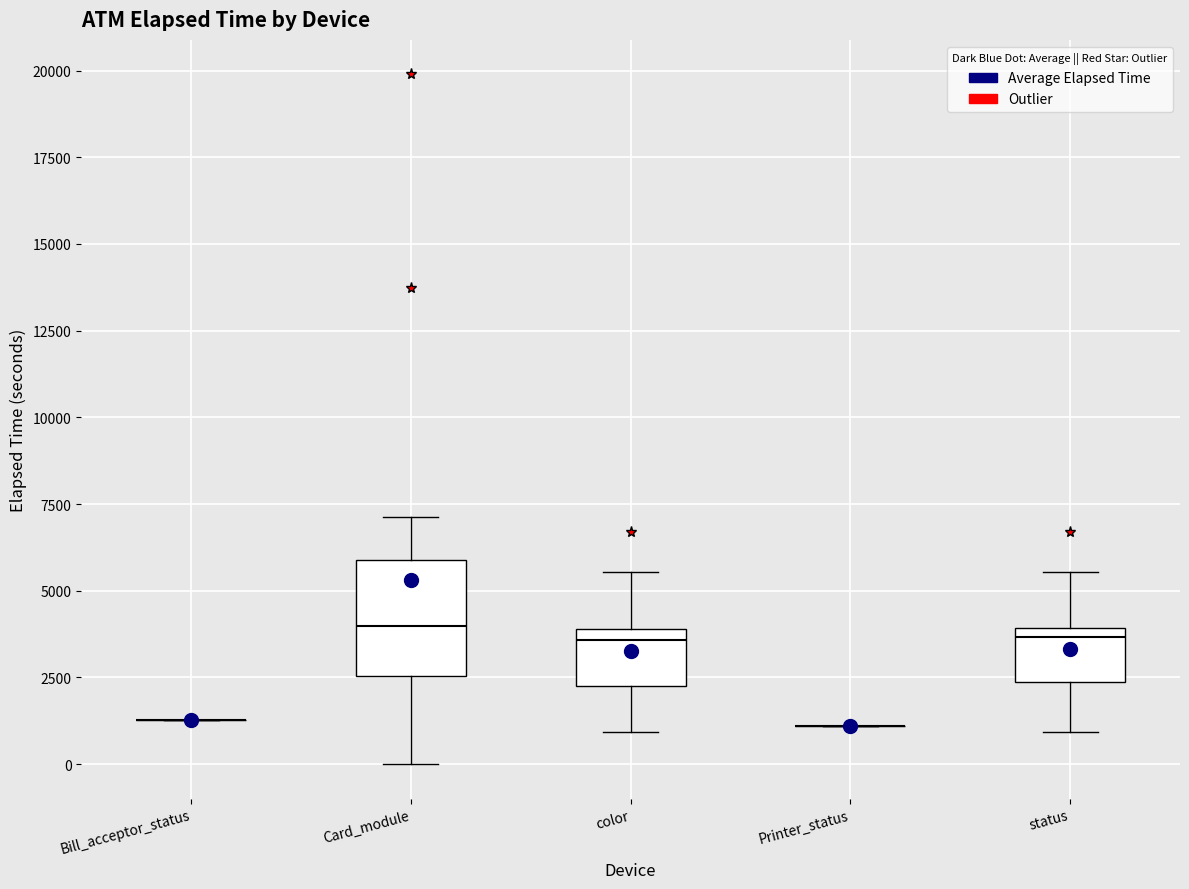

Comparing the boxes themselves (not the whiskers), which one is the tallest?

Card_module